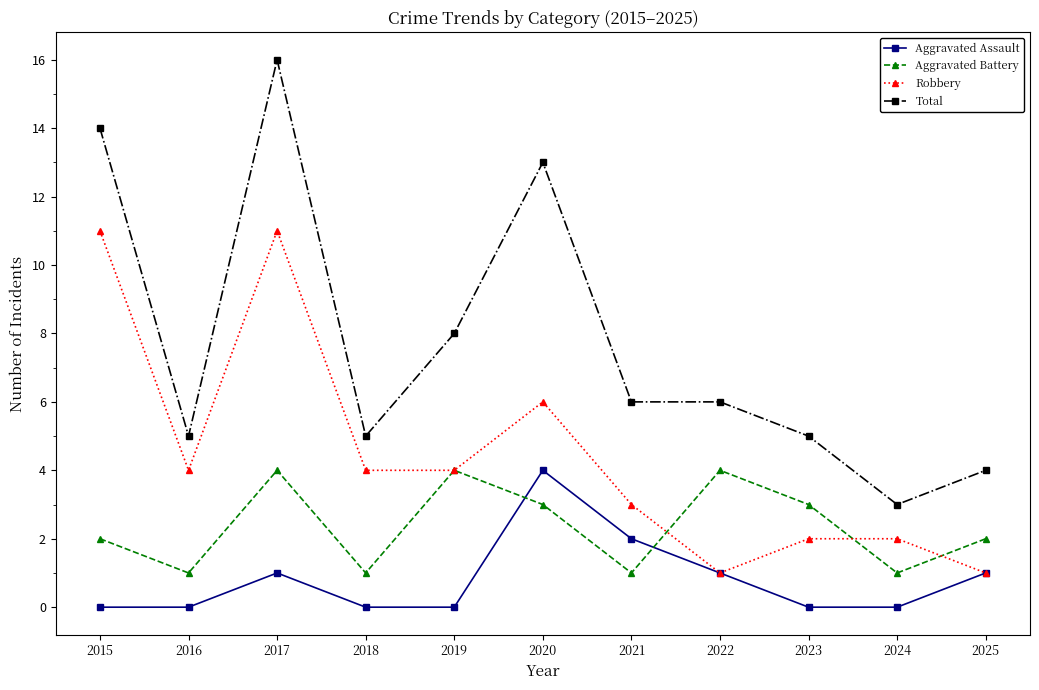

The value of Robbery at 2021 is 1. True or false?

False